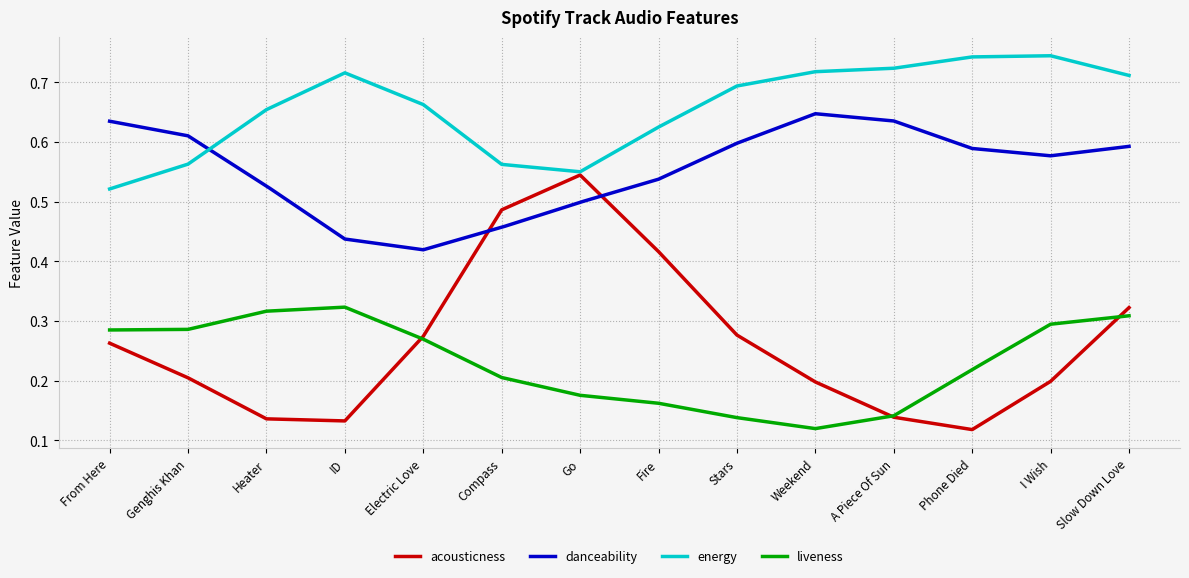

Which series has the largest total across all categories?

energy